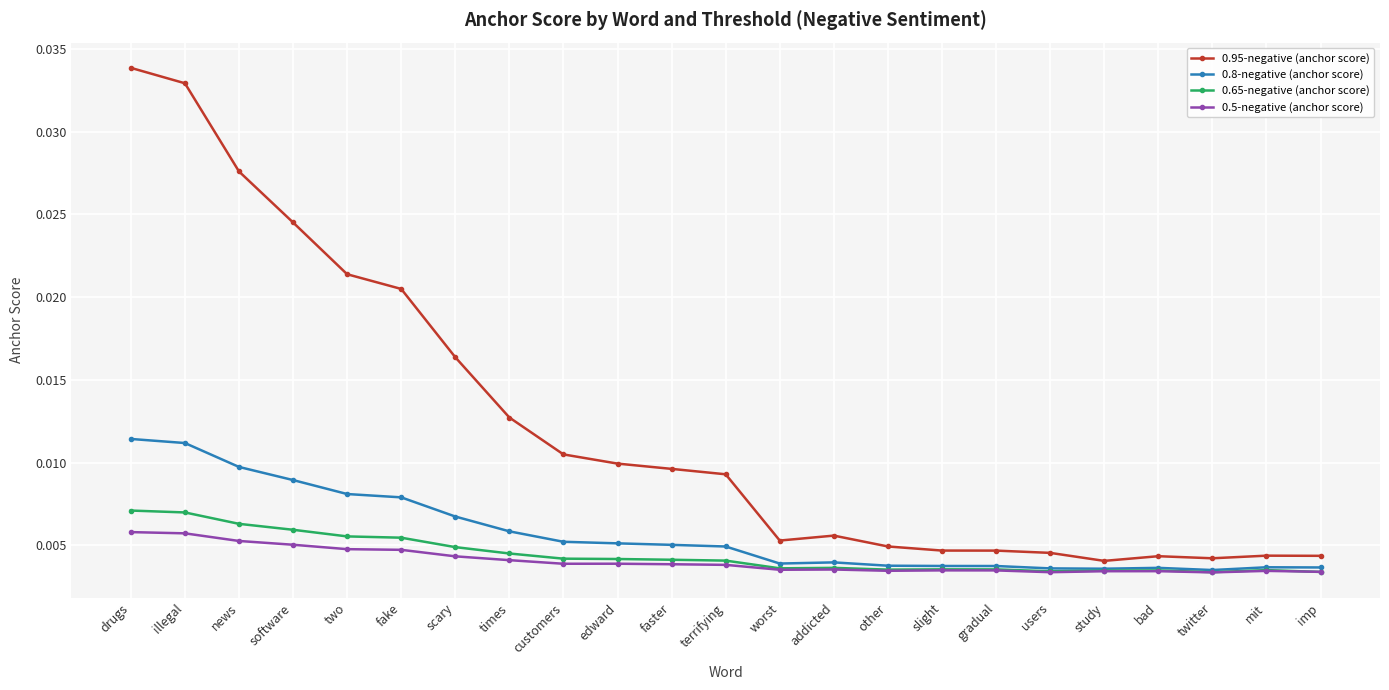

Which series has the largest total across all categories?

0.95-negative (anchor score)